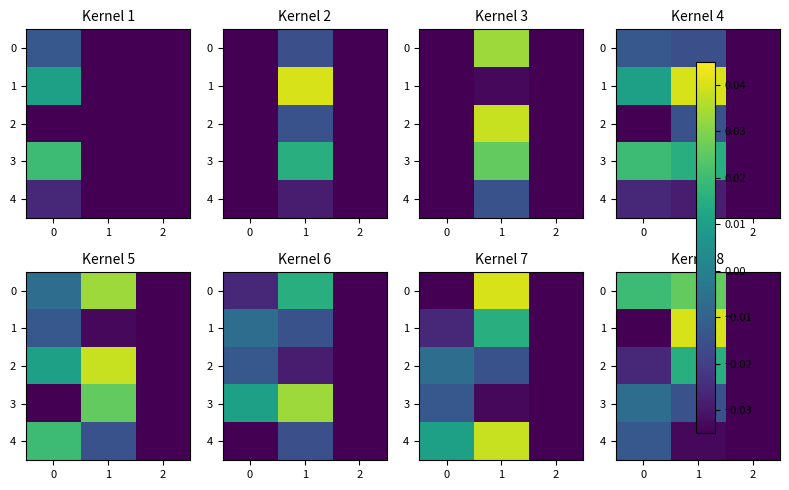

At how many categories does at least one series exceed 0?

2